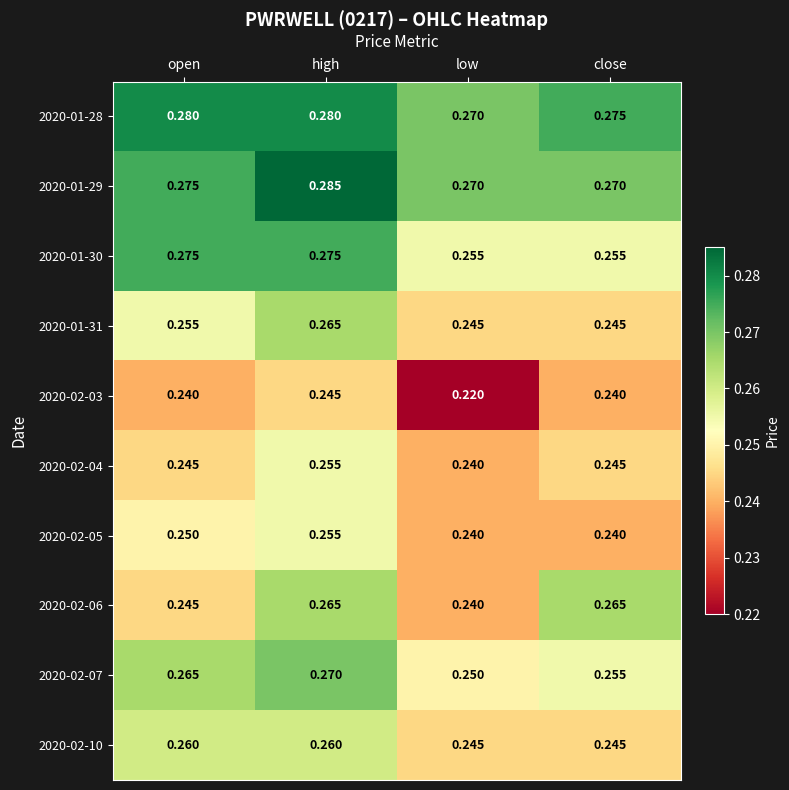

Which category has the lowest value in the 2020-01-28 series?

low